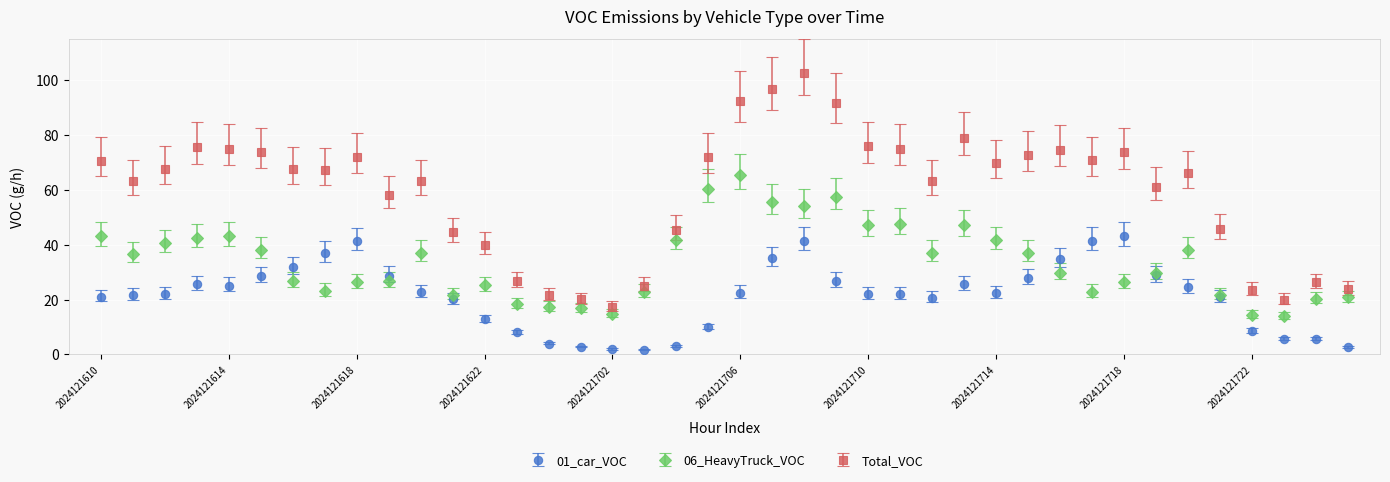

Which series has the largest total across all categories?

Total_VOC